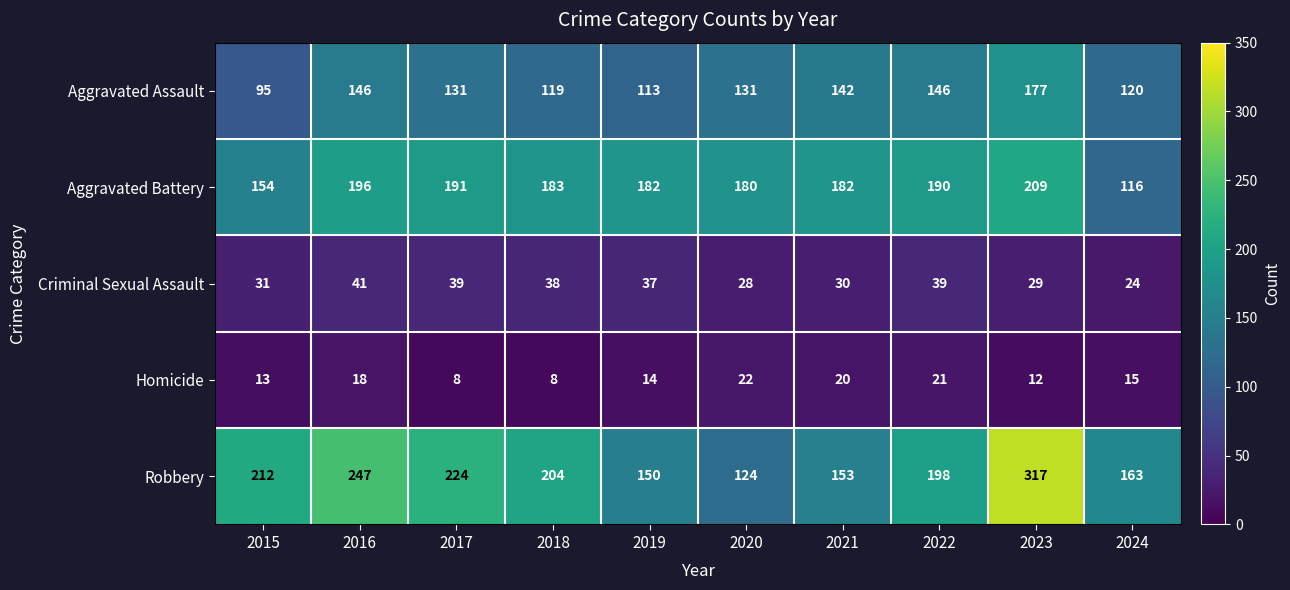

What is the maximum value shown in the chart?

317